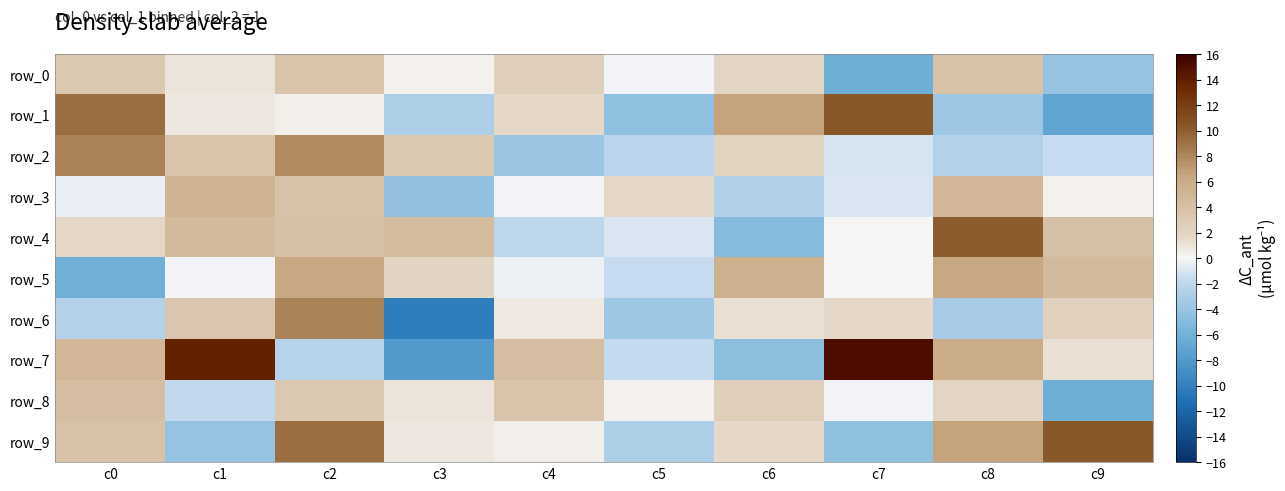

What is the total value across all series at c8?

29.7